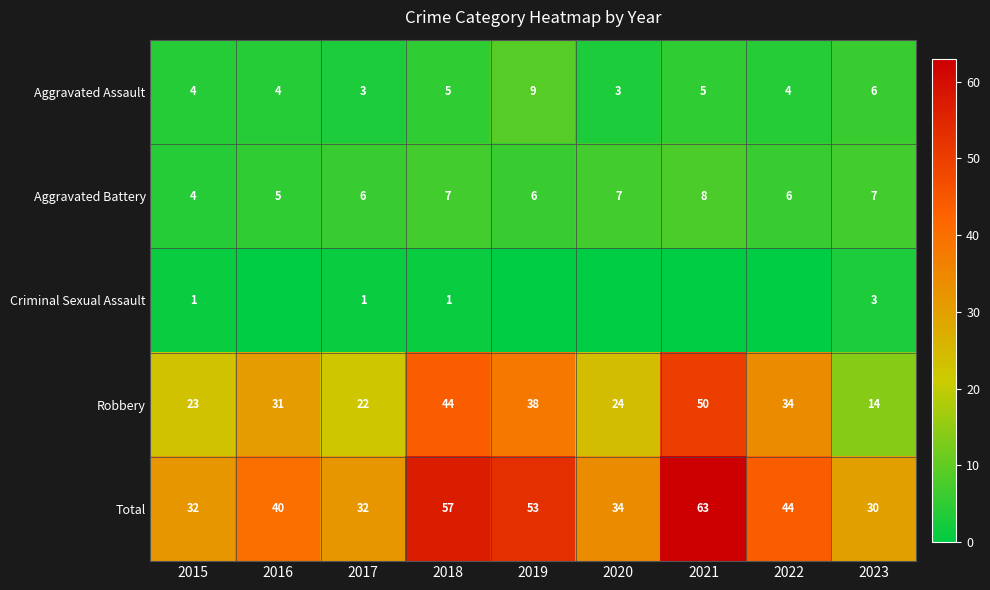

Count the number of categories in the chart.

9